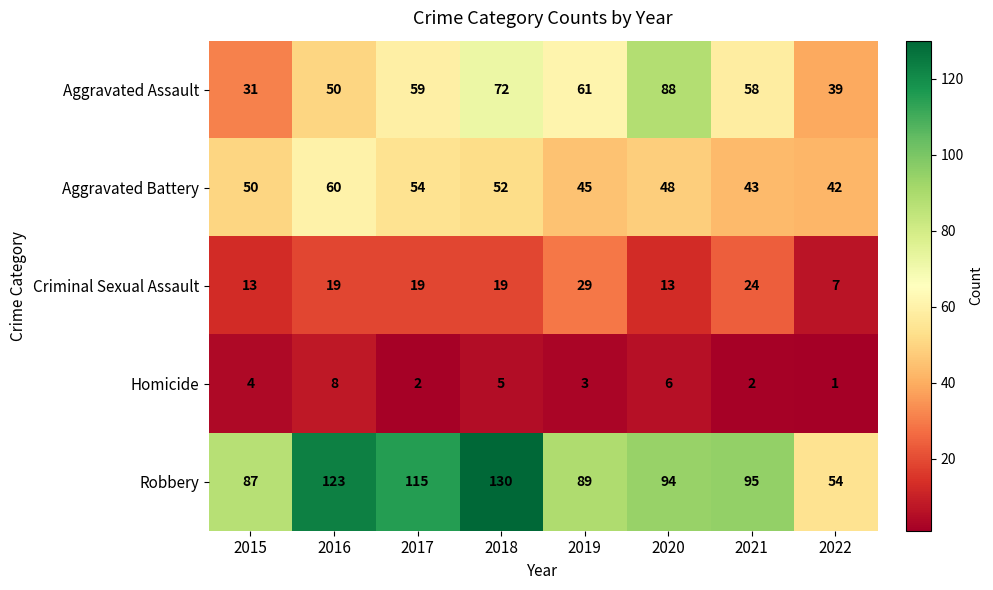

The Aggravated Assault series shows 21 at 2022. True or false?

False